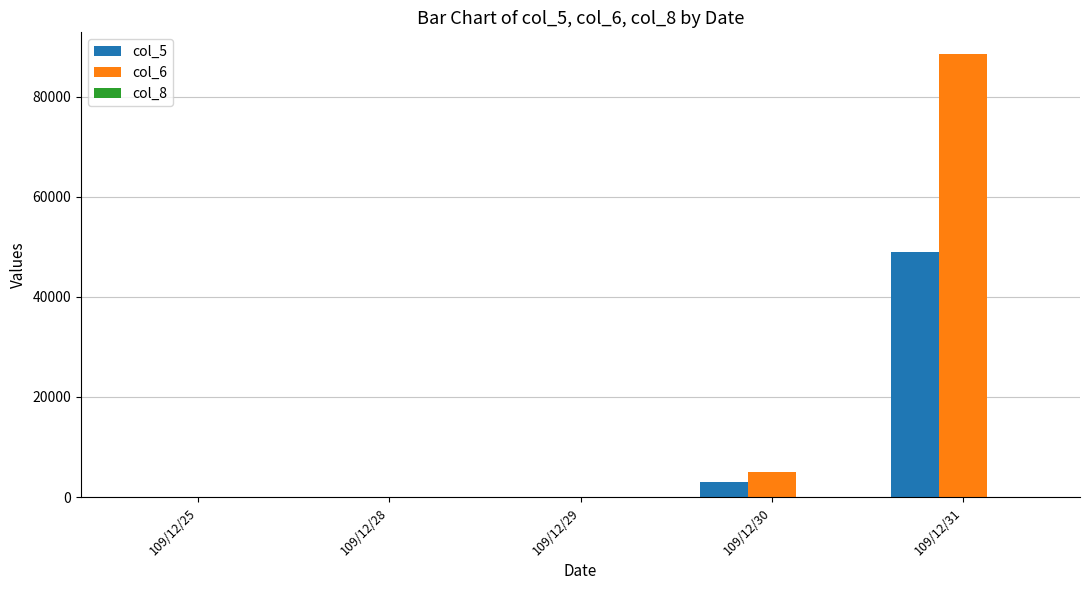

How many groups of bars are there?

5